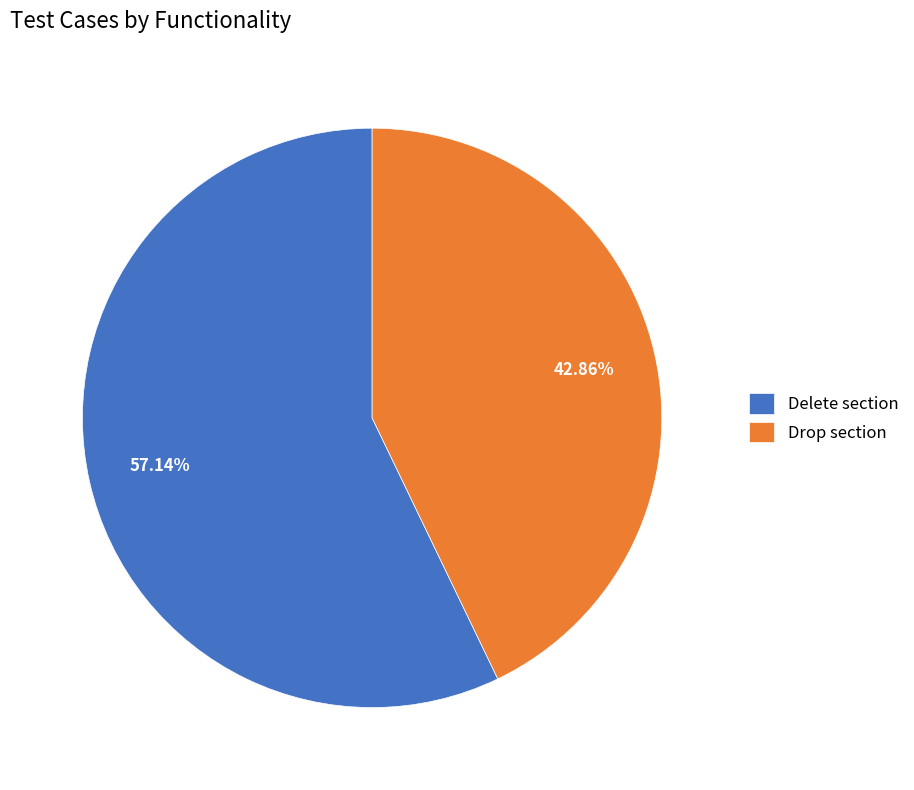

To the nearest percent, what is the combined percentage of Delete section and Drop section?

100%